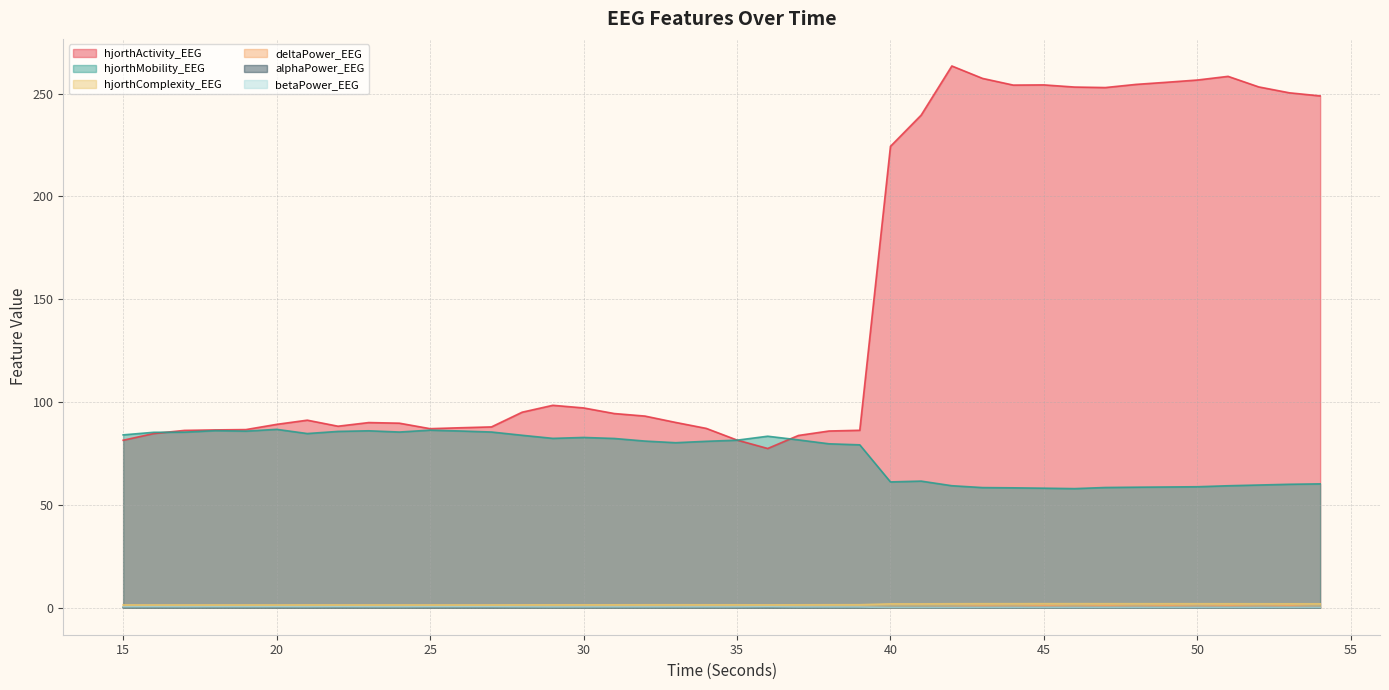

Which series has the largest total across all categories?

hjorthActivity_EEG